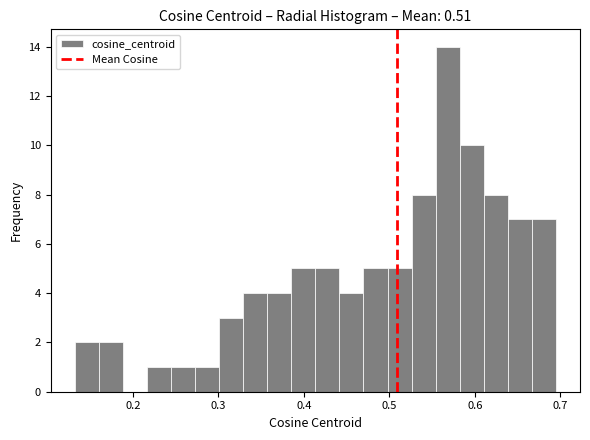

Read against the x-axis, roughly where is the centre of the tallest bar?

0.57